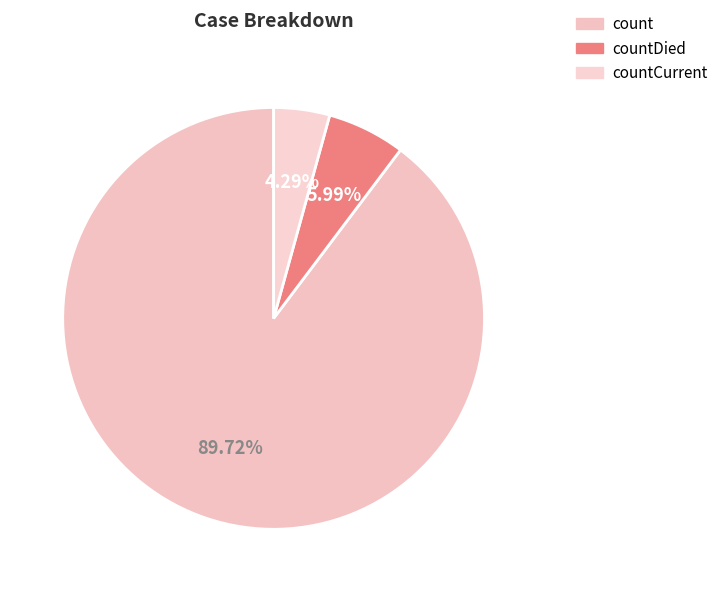

To the nearest percent, what percentage of the pie is countDied?

6%